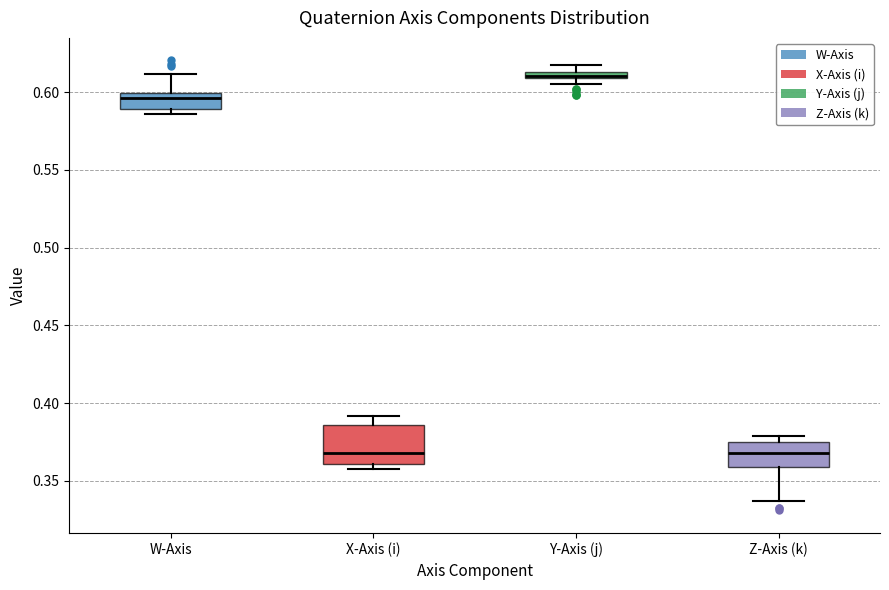

Where does the upper whisker of the box for X-Axis (i) end on the y-axis? The values are not printed on the chart, so give them approximately, as read against the axis.

0.390